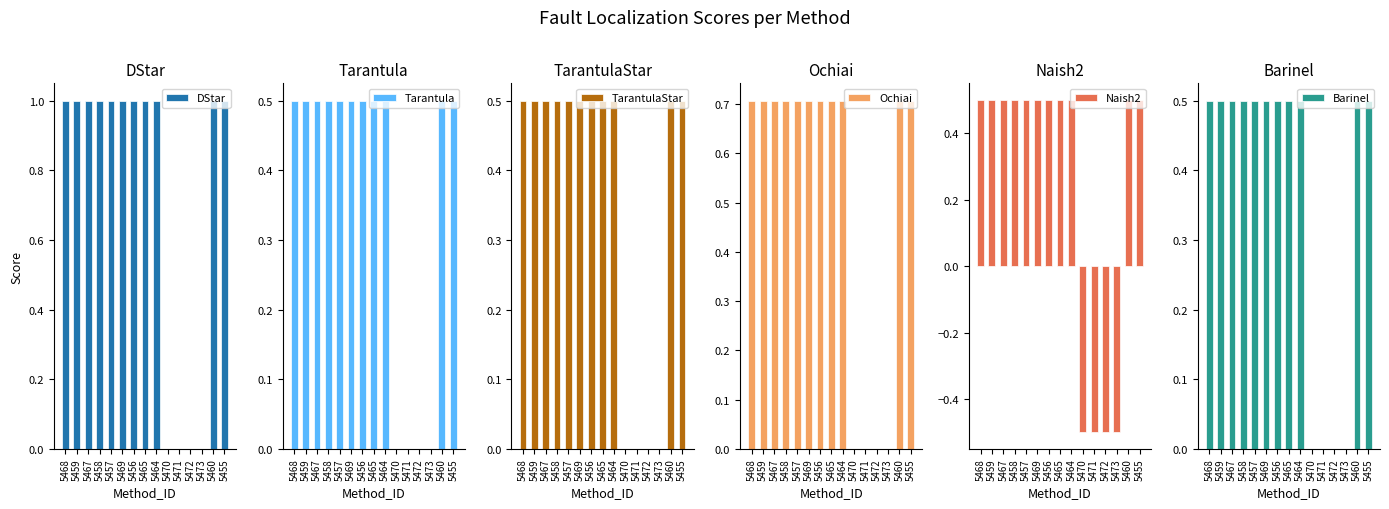

Which category has the lowest value in the Naish2 series?

5470